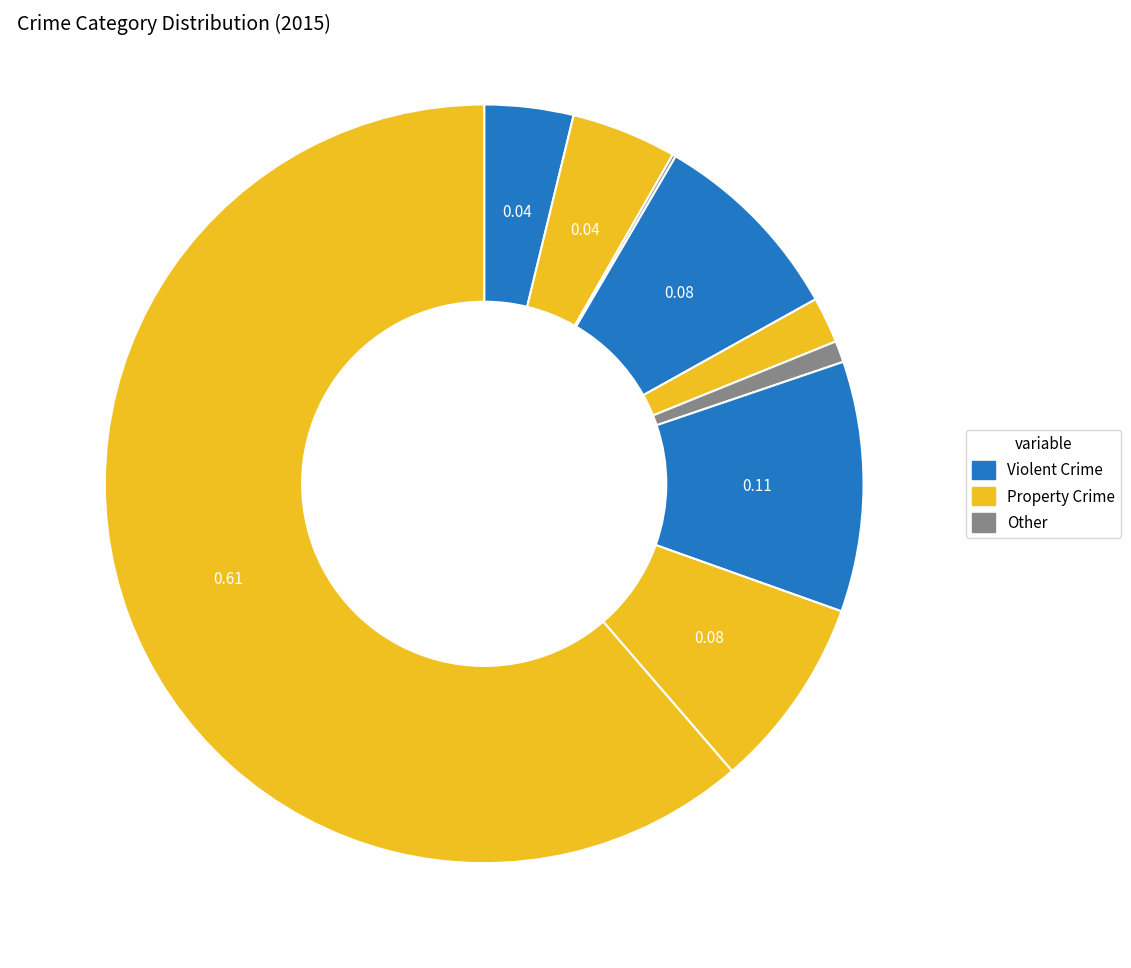

To the nearest percent, what is the average slice percentage?

11%